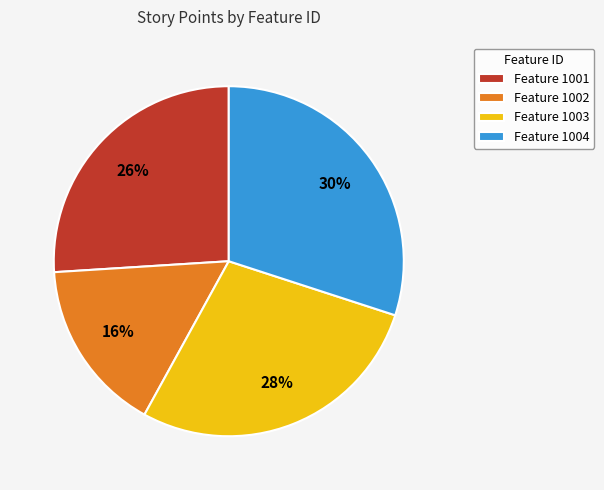

The Feature 1001 slice represents 15% of the pie. True or false?

False